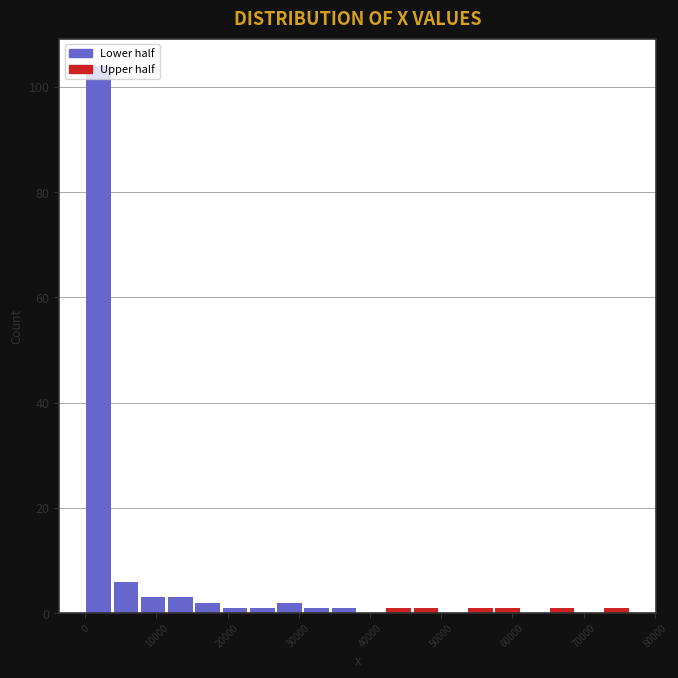

Read against the x-axis, roughly where is the centre of the tallest bar?

2000